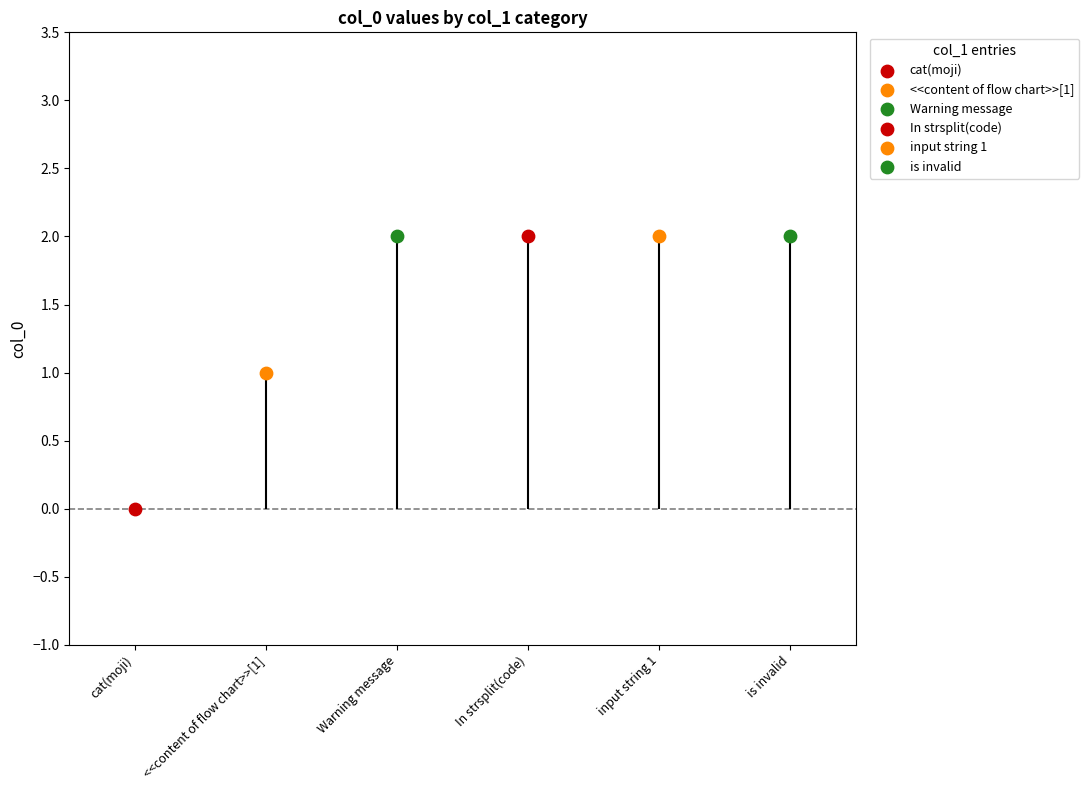

Which has a higher value, input string 1 or In strsplit(code)?

input string 1